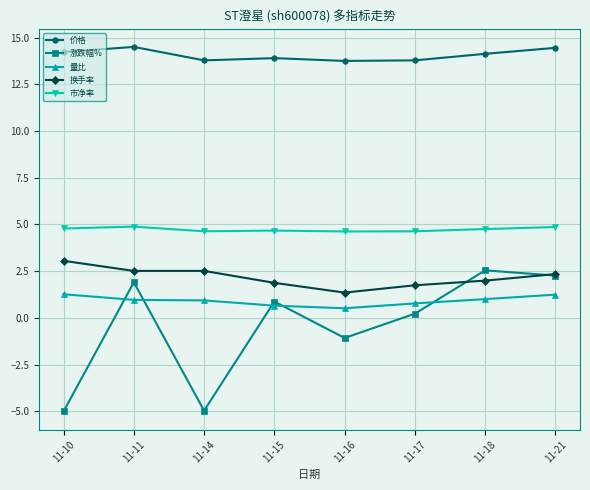

What is the sum of the 换手率 values at 11-15 and 11-14?

4.4